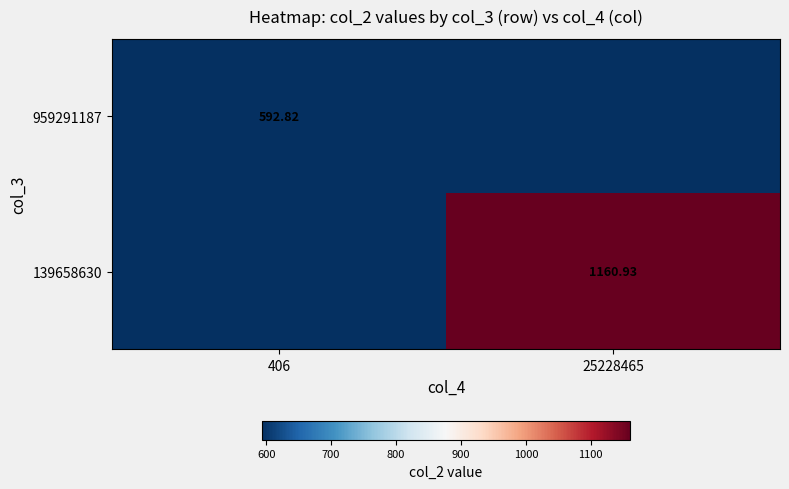

Is the value of 139658630 at 25228465 greater than the value of 959291187 at 406?

Yes